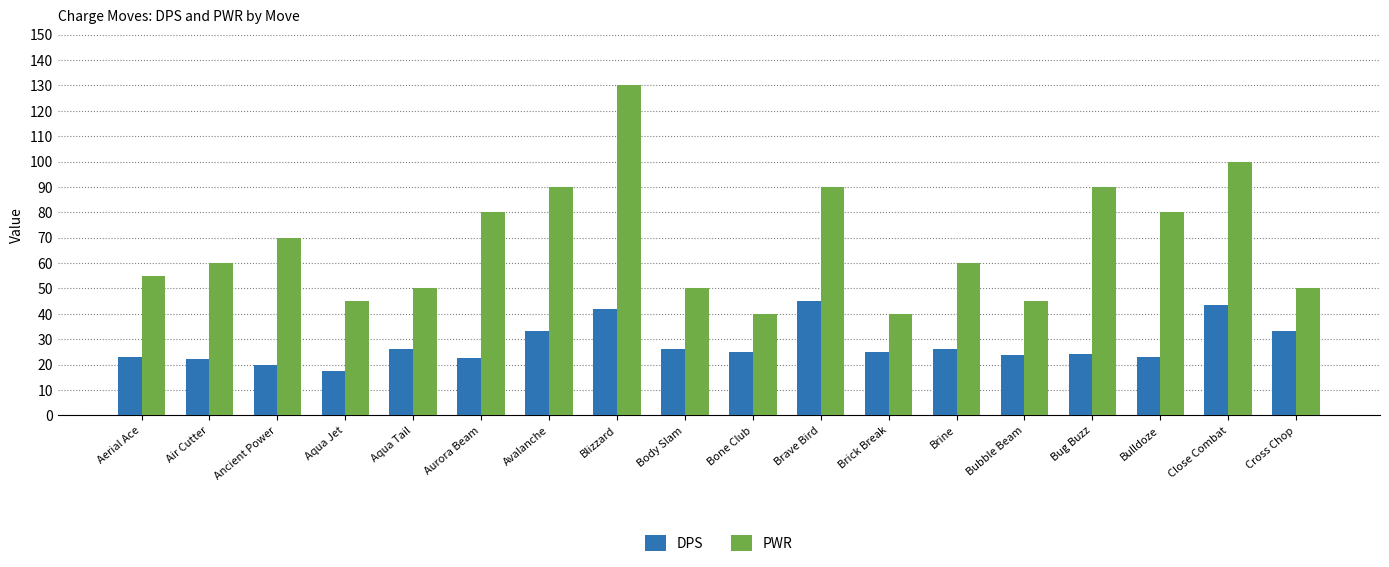

What is the difference between the maximum and minimum values in the PWR series?

90.0